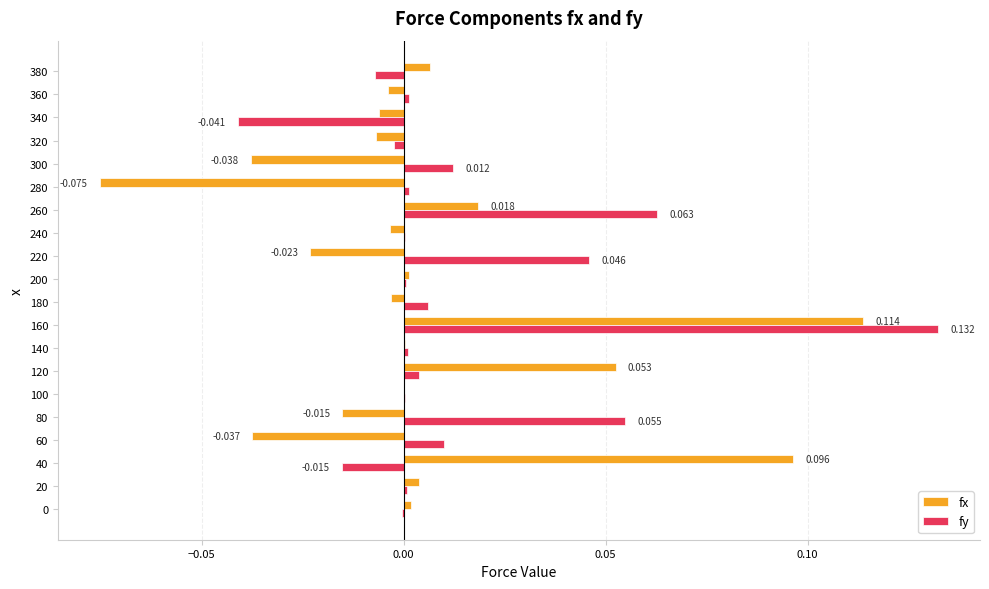

Is the value of fy at 300 greater than the value of fx at 360?

Yes